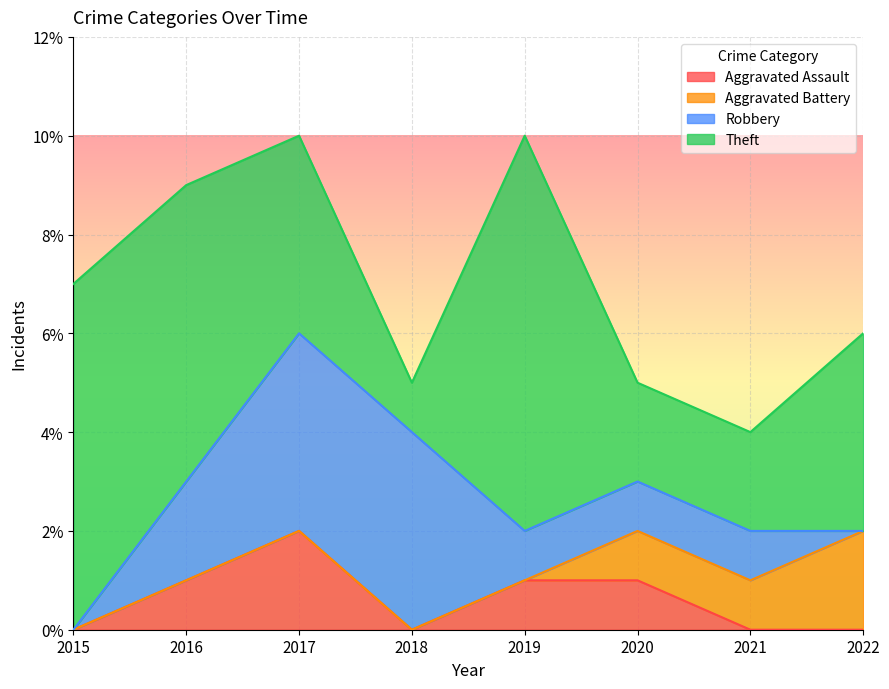

Which series has the widest spread of values?

Theft